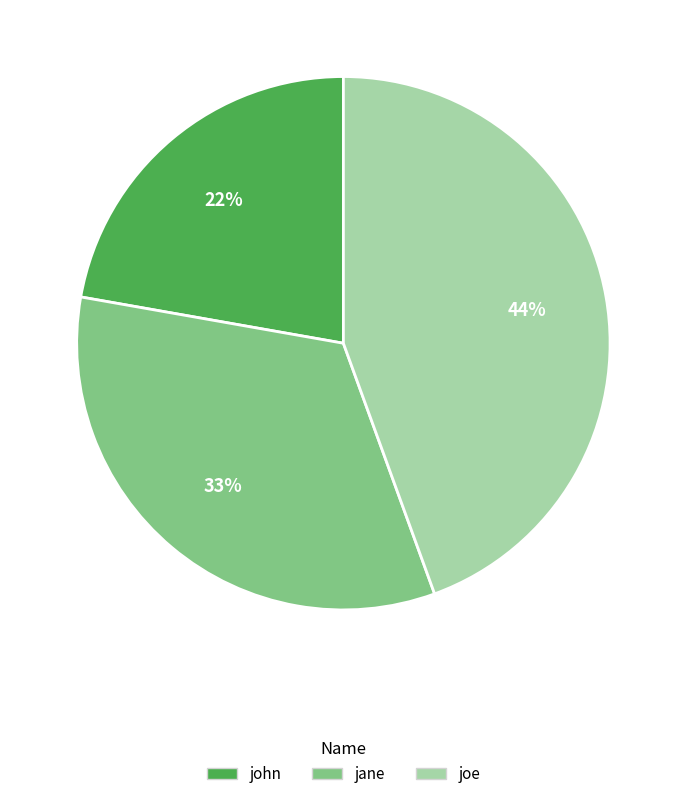

Does joe represent more than half of the total?

No